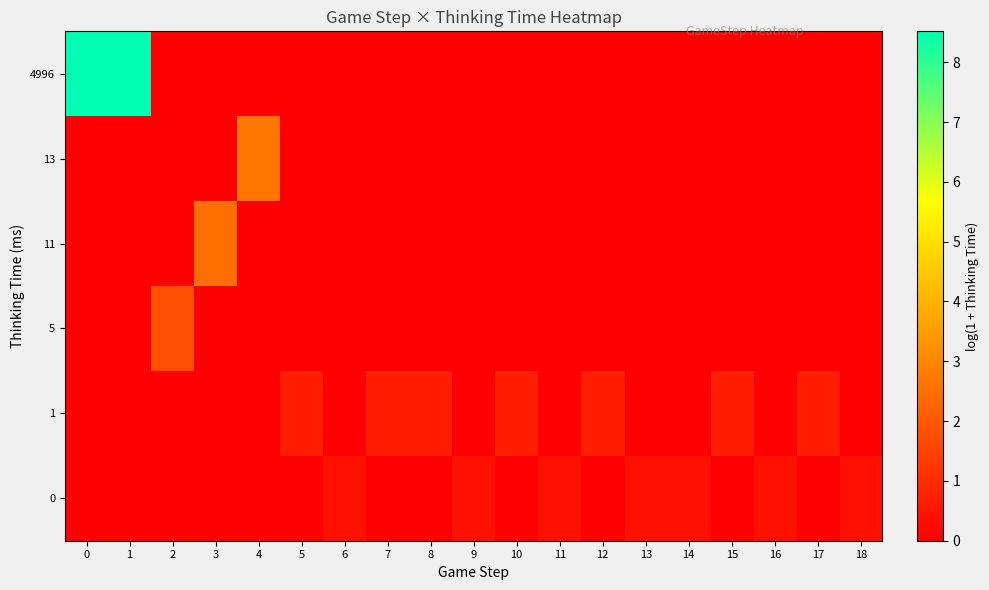

What is the total value across all series at 4?

2.6